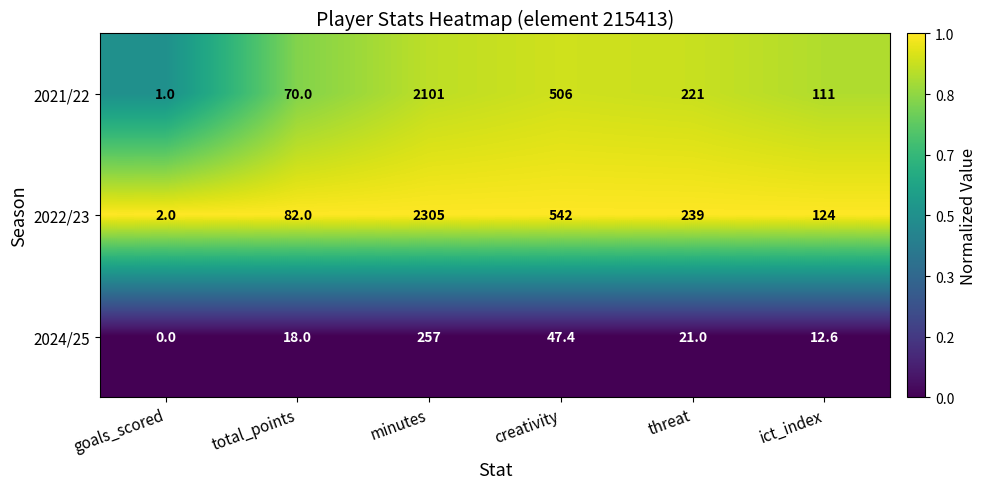

Rank the series at total_points from highest to lowest value.

2022/23, 2021/22, 2024/25